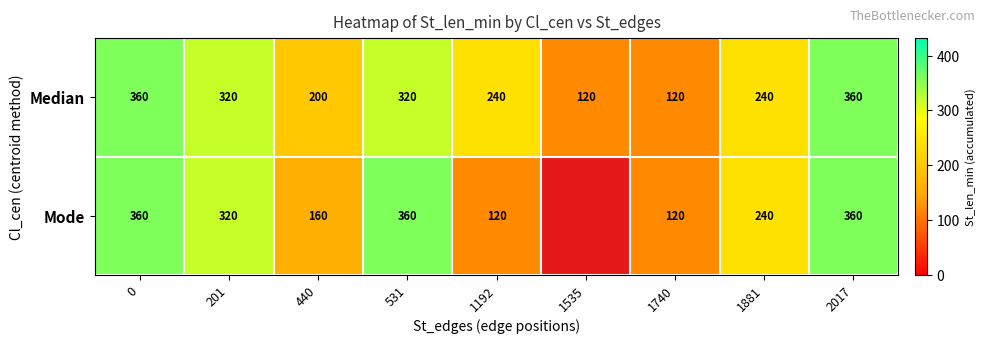

Read the Median value at 1192, to the nearest 50.

250